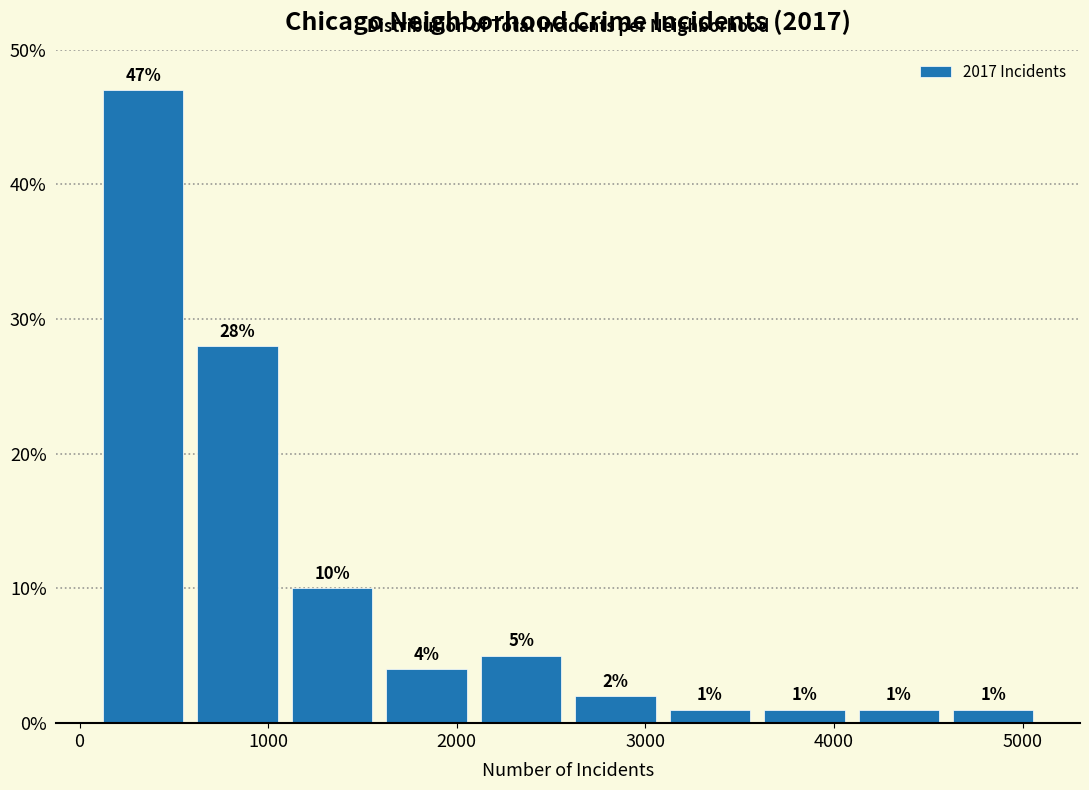

Reading left to right, list every bar in this chart as the range it spans on the x-axis followed by its height. The bar edges are not printed on the chart, so give them approximately, as read against the axis.

100 to 600: 47
600 to 1100: 28
1100 to 1600: 10
1600 to 2100: 4
2100 to 2600: 5
2600 to 3100: 2
3100 to 3600: 1
3600 to 4100: 1
4100 to 4600: 1
4600 to 5100: 1